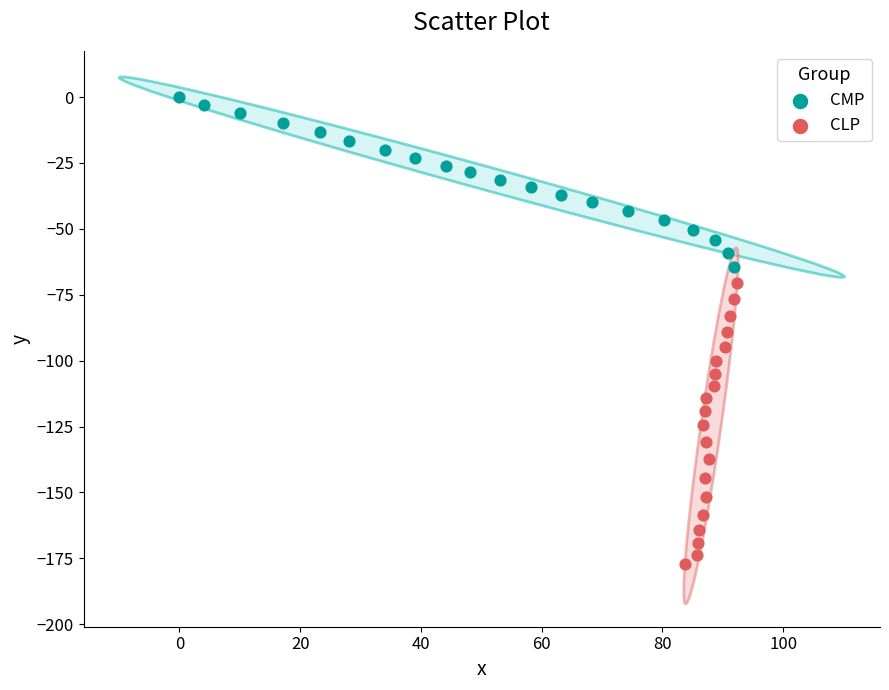

Which series reaches the maximum Y coordinate?

CMP